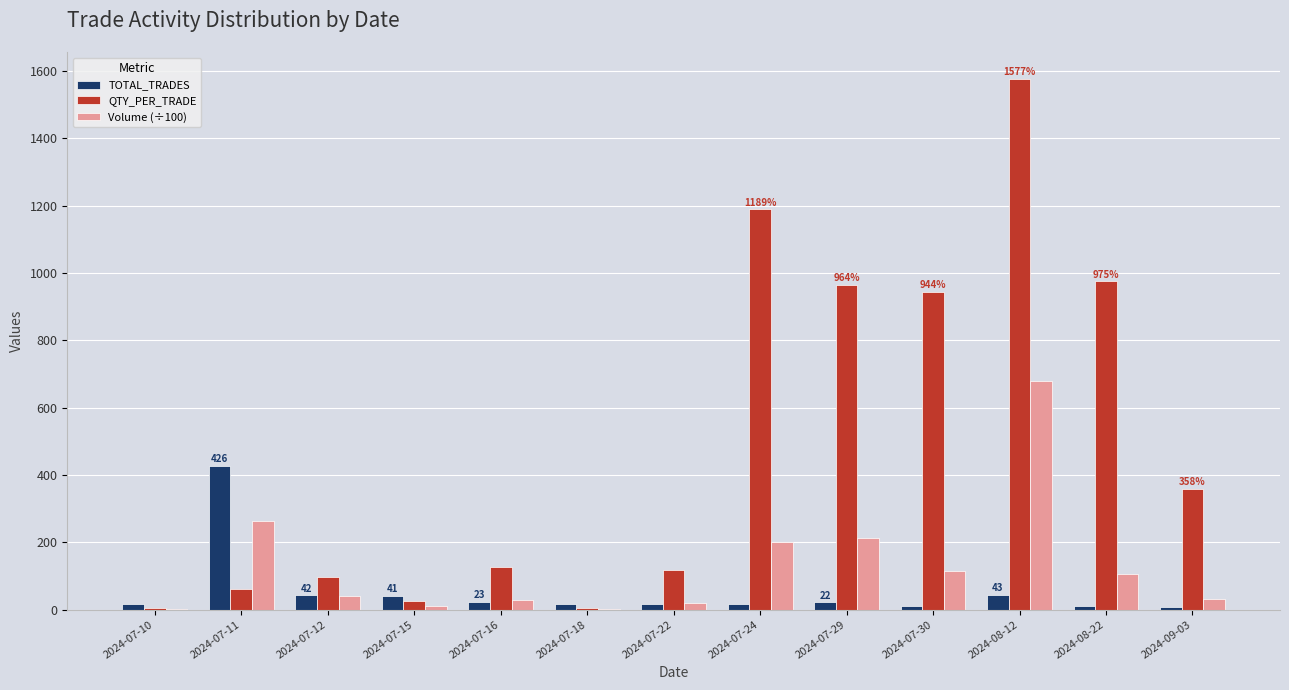

Is the value of Volume (÷100) at 2024-07-22 greater than the value of TOTAL_TRADES at 2024-07-12?

No